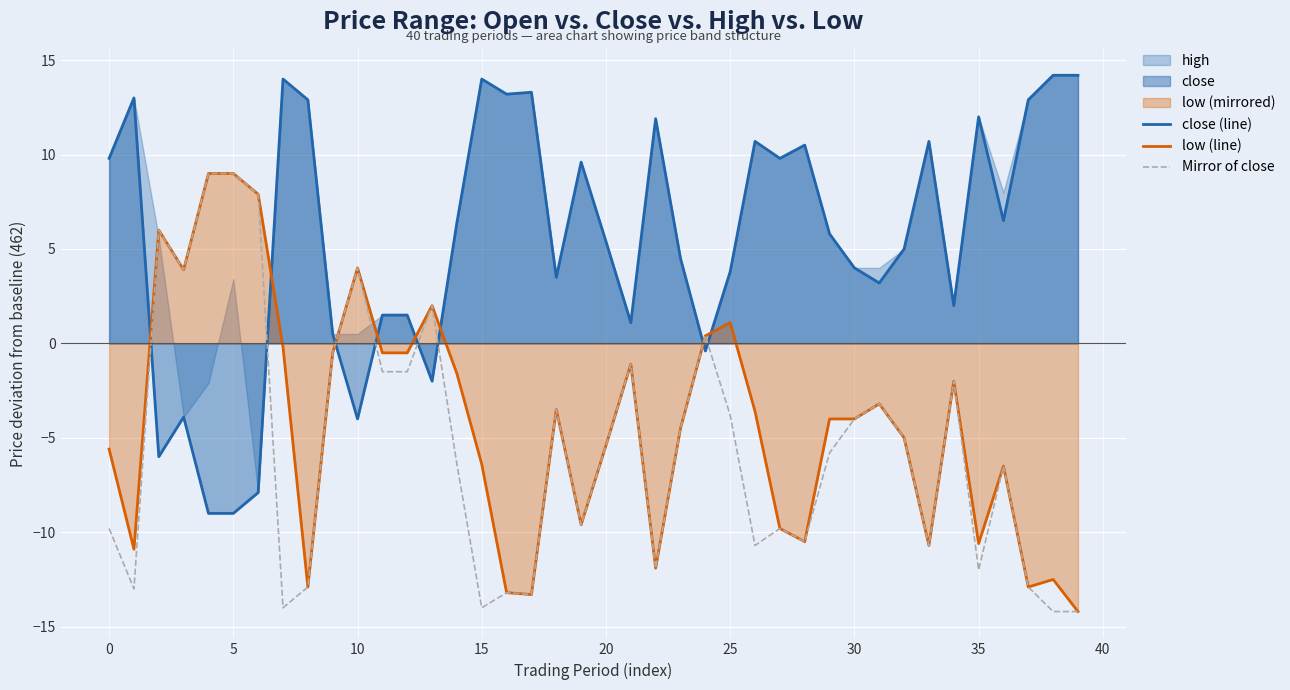

After their last crossing, which series has the higher values: Mirror of close or close (line)?

close (line)